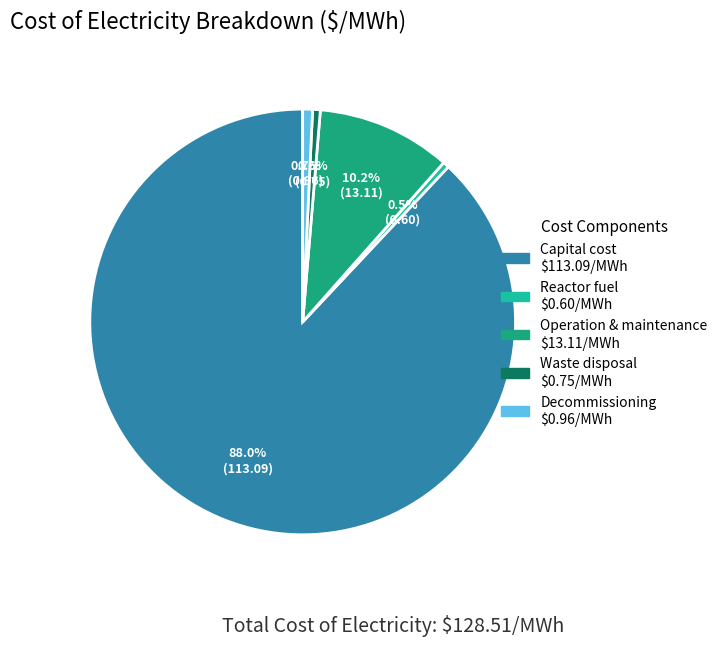

Does any single category account for the majority?

Yes